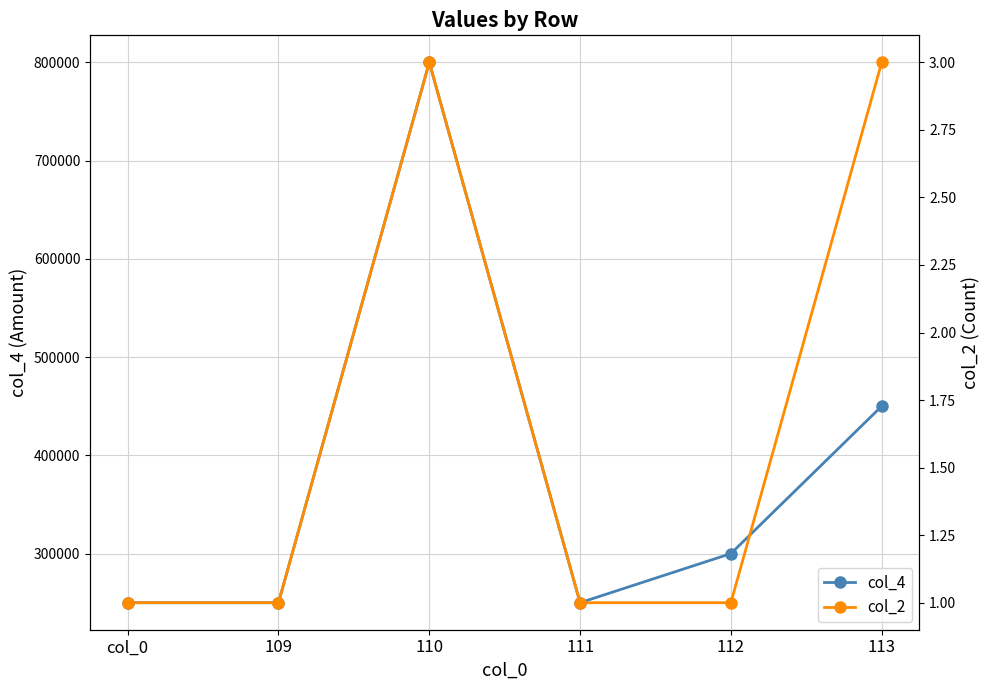

How many values in the col_4 series are below 300000?

3